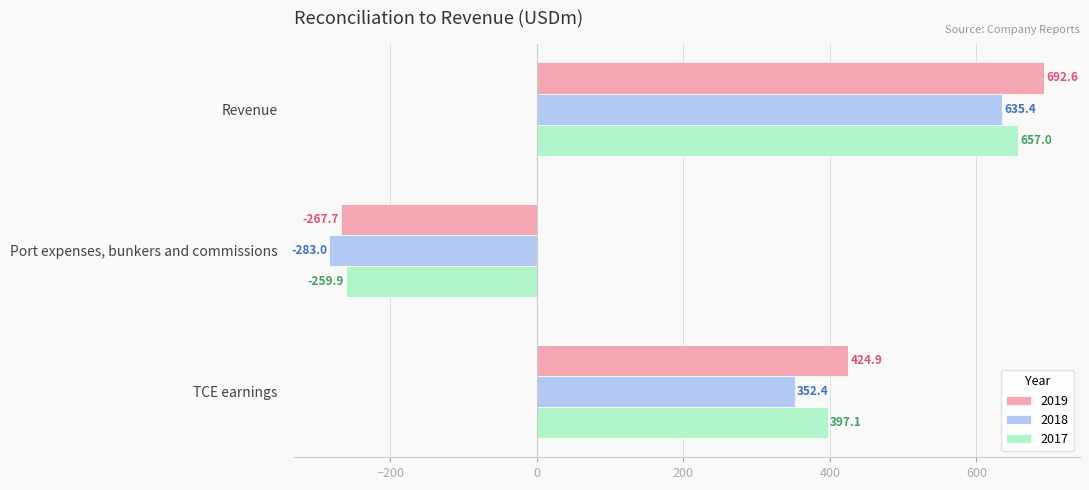

What is the average value of the 2019 series?

283.3